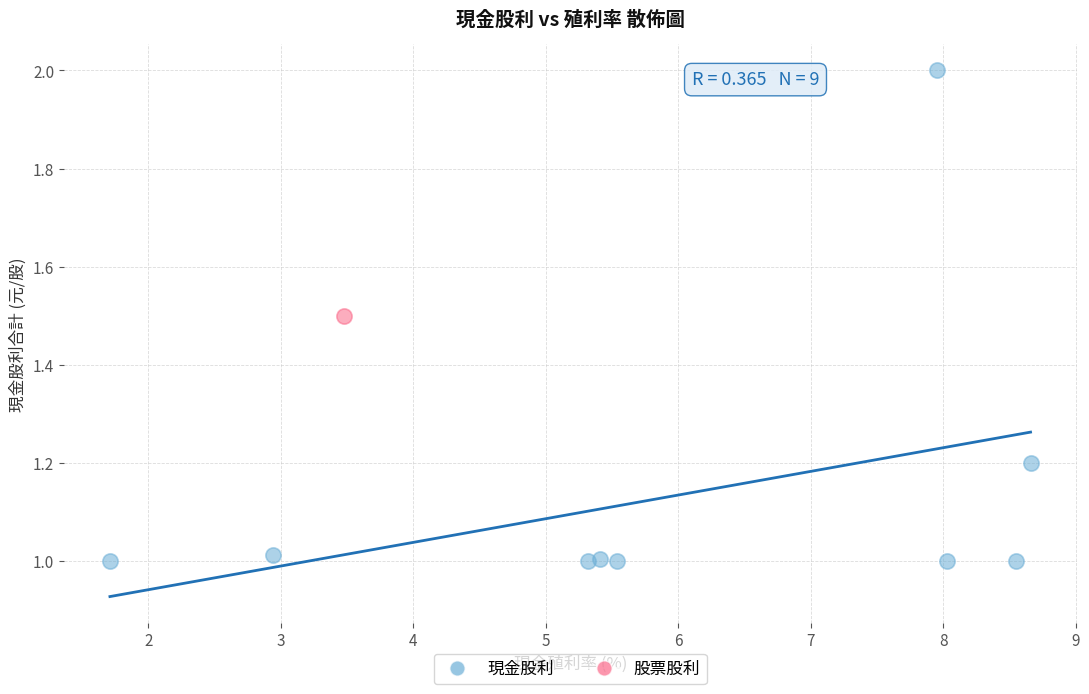

What are all the series names shown in the legend?

現金股利, 股票股利